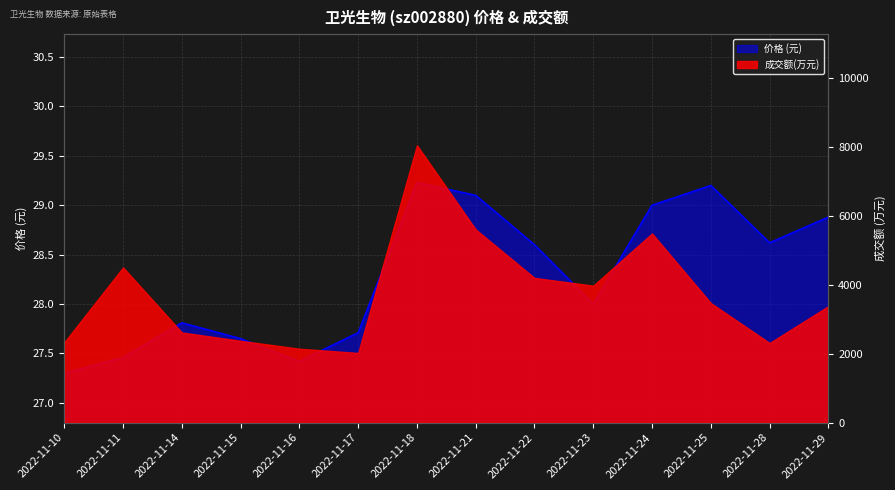

What is the greatest value displayed?

29.2